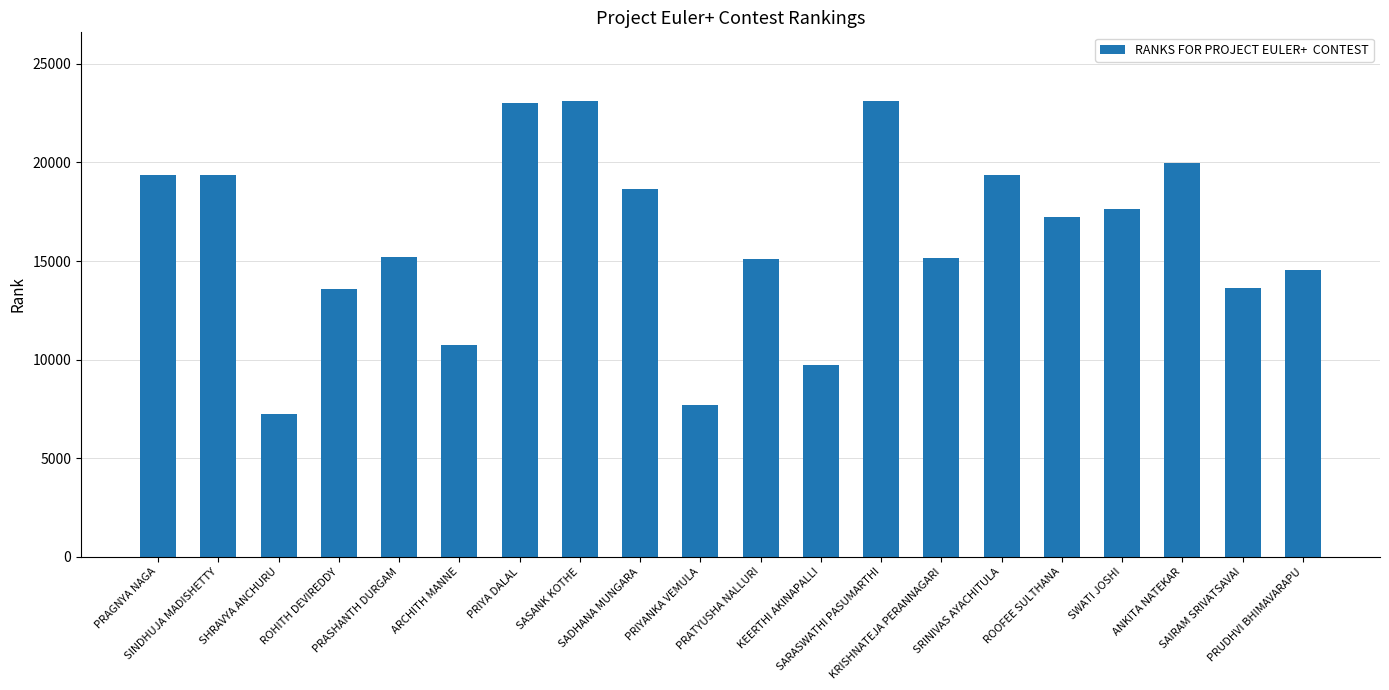

What position from the right is SADHANA MUNGARA?

12